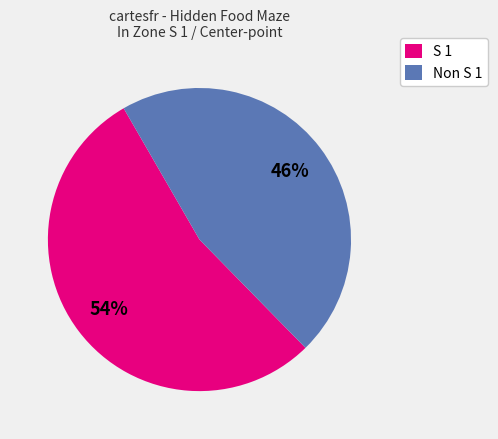

Does any single category account for the majority?

Yes